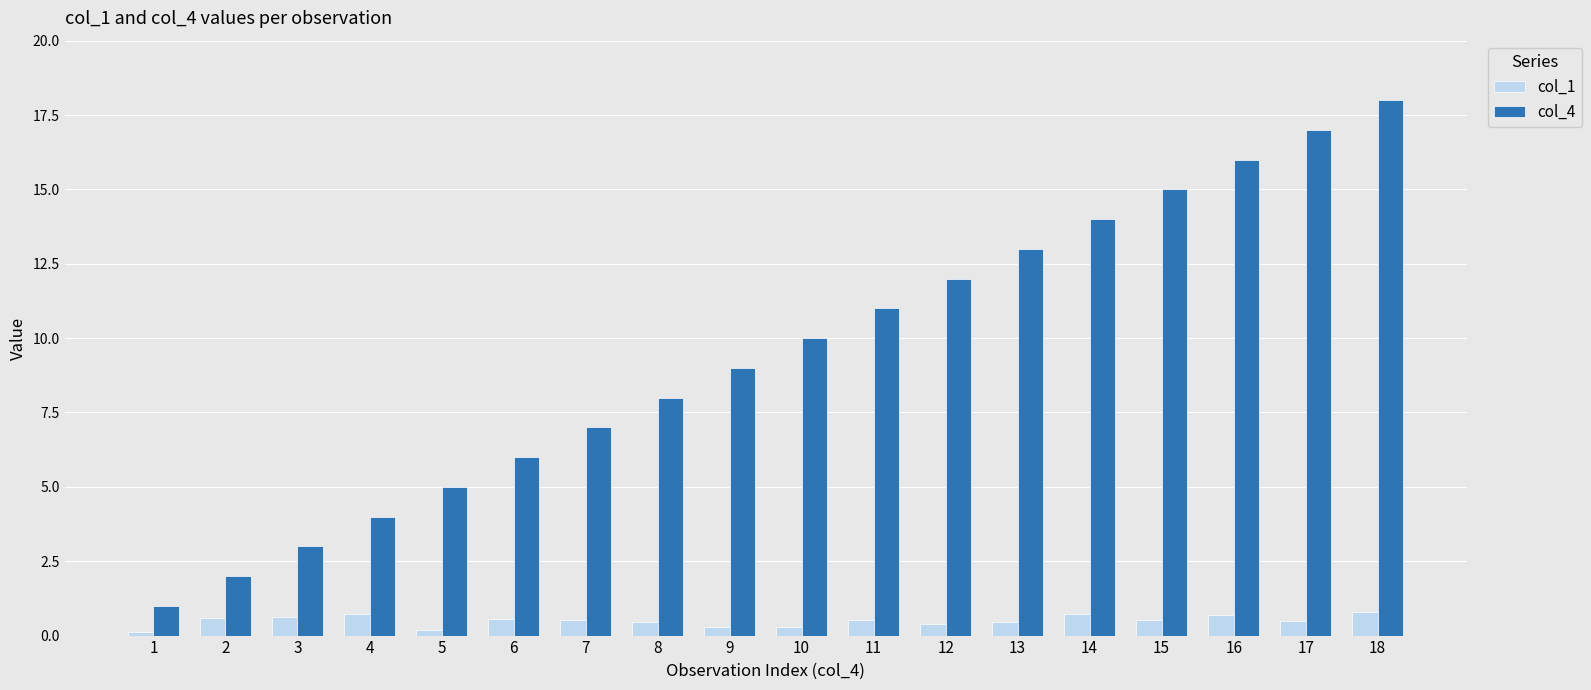

What is the maximum value for col_4?

18.0